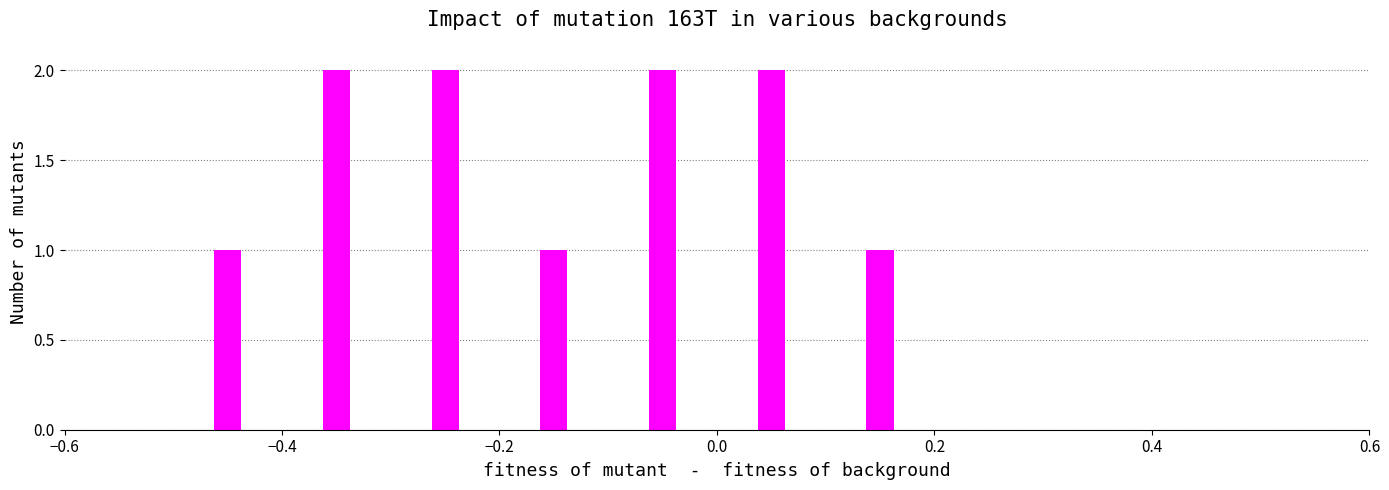

What is the sum of all values?

11